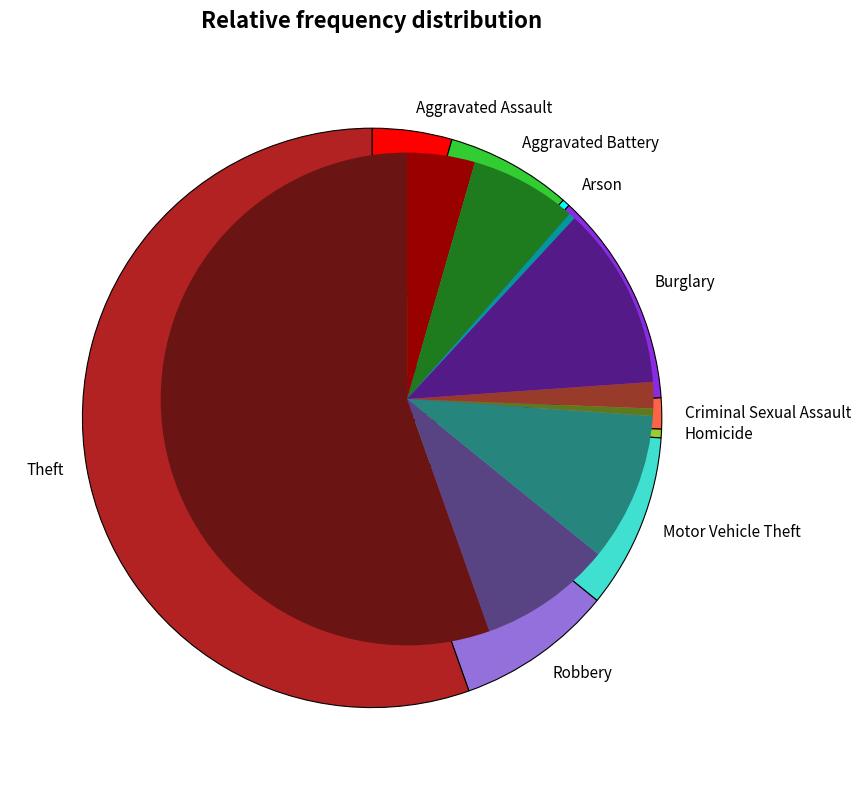

What is the ratio of the value at Homicide to the value at Aggravated Battery?

0.1